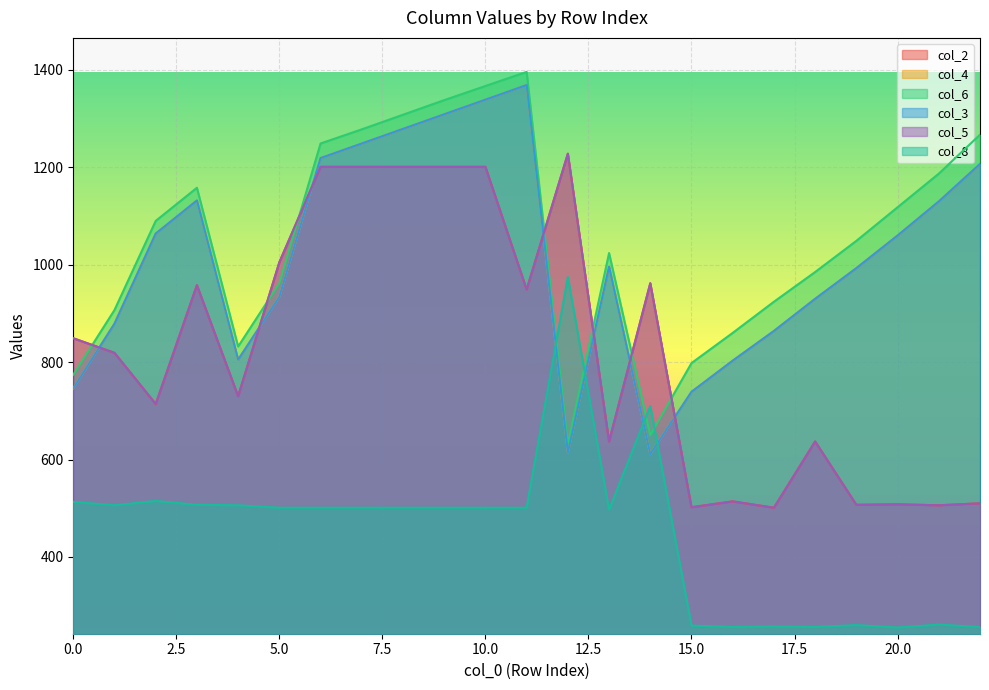

Reading left to right, transcribe all the data shown in this chart.

col_2: 849	819	714	958	730	1005	1201	1201	1201	1201	1201	949	1228	637	962	502	514	501	637	507	508	506	510
col_4: 746	879	1064	1132	805	934	1219	1249	1279	1309	1339	1369	614	996	611	739	803	864	930	993	1060	1130	1207
col_6: 774	907	1090	1158	832	962	1249	1278	1308	1338	1367	1396	632	1024	650	798	860	924	985	1049	1118	1187	1267
col_3: 746	879	1064	1132	805	934	1219	1249	1279	1309	1339	1369	614	996	611	739	803	864	930	993	1060	1130	1207
col_5: 849	819	714	958	730	1005	1201	1201	1201	1201	1201	949	1228	637	962	502	514	501	637	507	508	506	510
col_8: 513	506	515	507	506	501	501	501	501	501	501	501	975	497	710	259	256	257	256	260	255	261	256